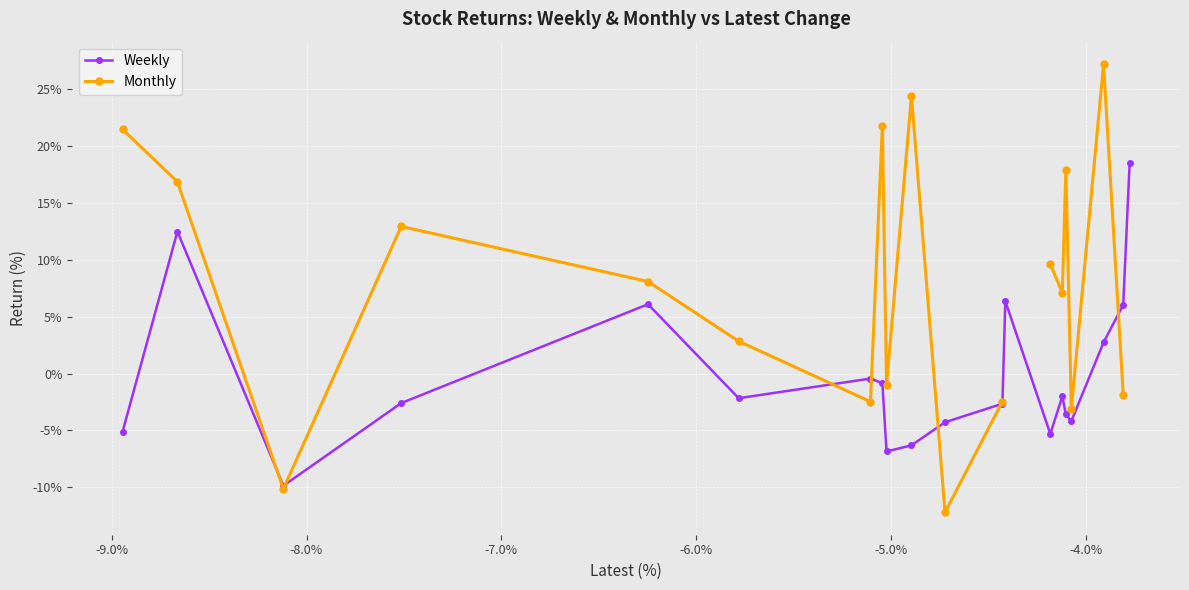

What is the minimum value for Weekly?

-9.9